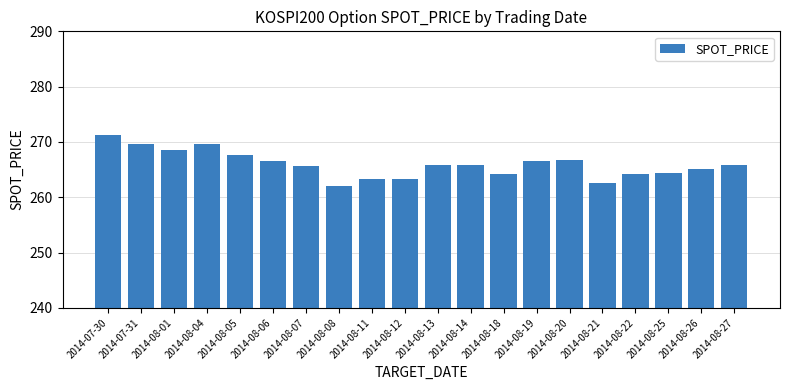

How many series are shown in this chart?

1